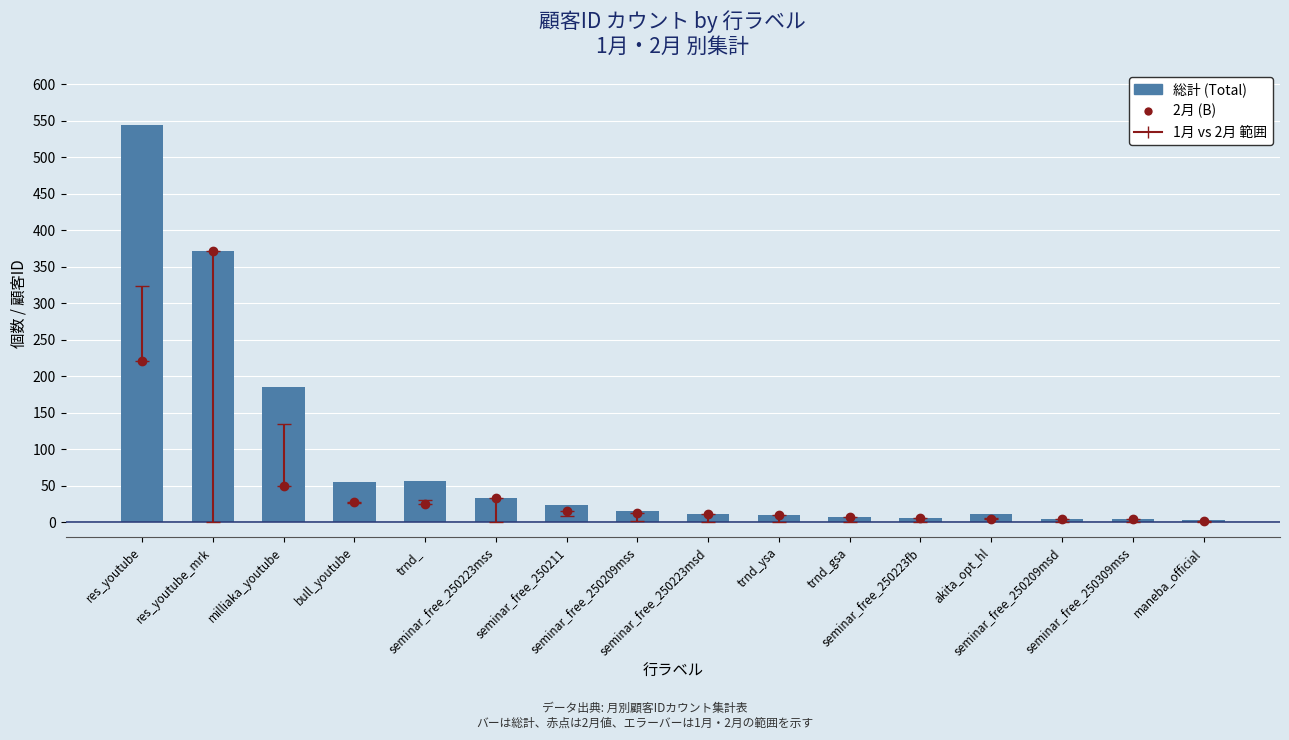

Rank the categories by value from lowest to highest.

maneba_official, seminar_free_250309mss, seminar_free_250209msd, seminar_free_250223fb, trnd_gsa, trnd_ysa, akita_opt_hl, seminar_free_250223msd, seminar_free_250209mss, seminar_free_250211, seminar_free_250223mss, bull_youtube, trnd_, milliaka_youtube, res_youtube_mrk, res_youtube